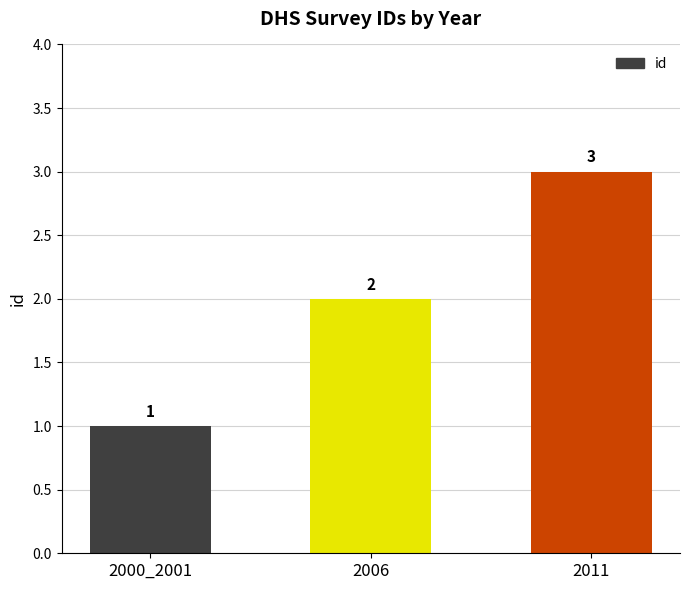

Reading left to right, list all the values displayed in this chart.

1	2	3